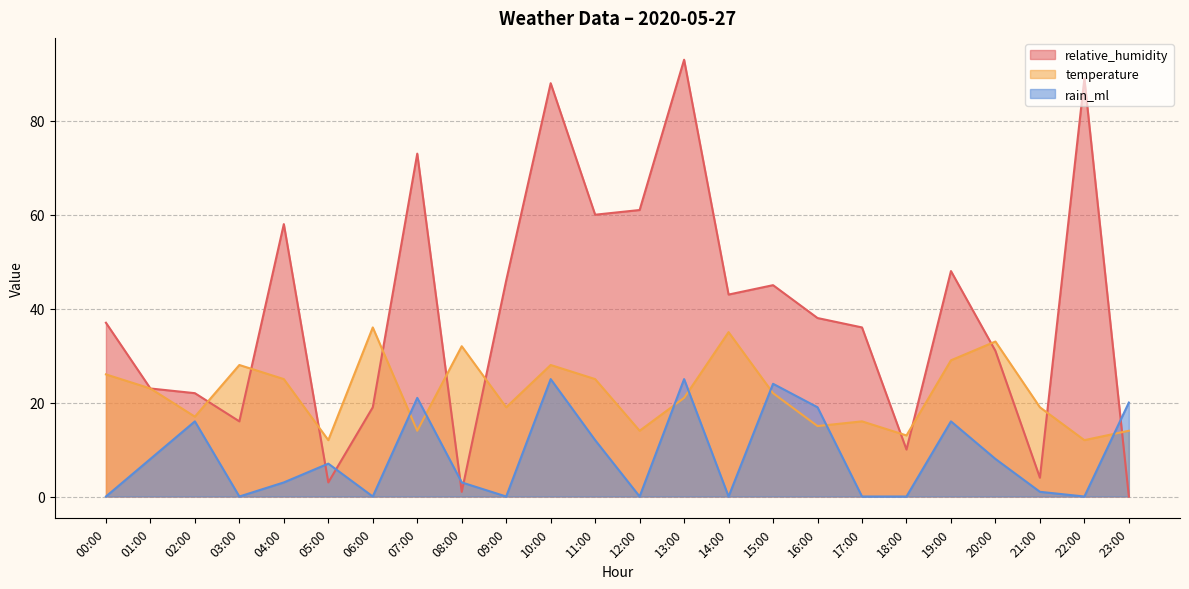

Which series has the largest total across all categories?

relative_humidity